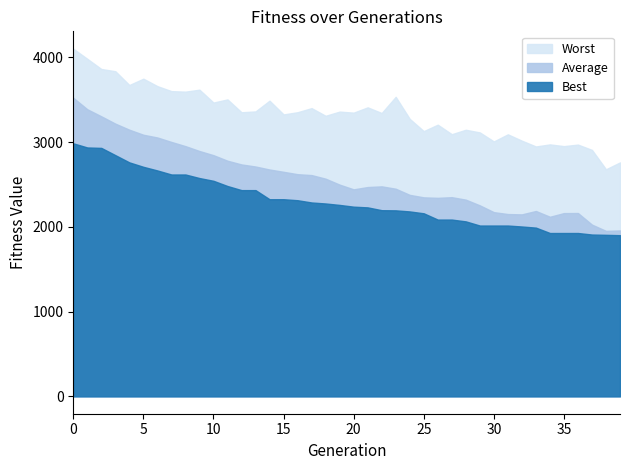

What is the maximum value shown in the chart?

4103.0